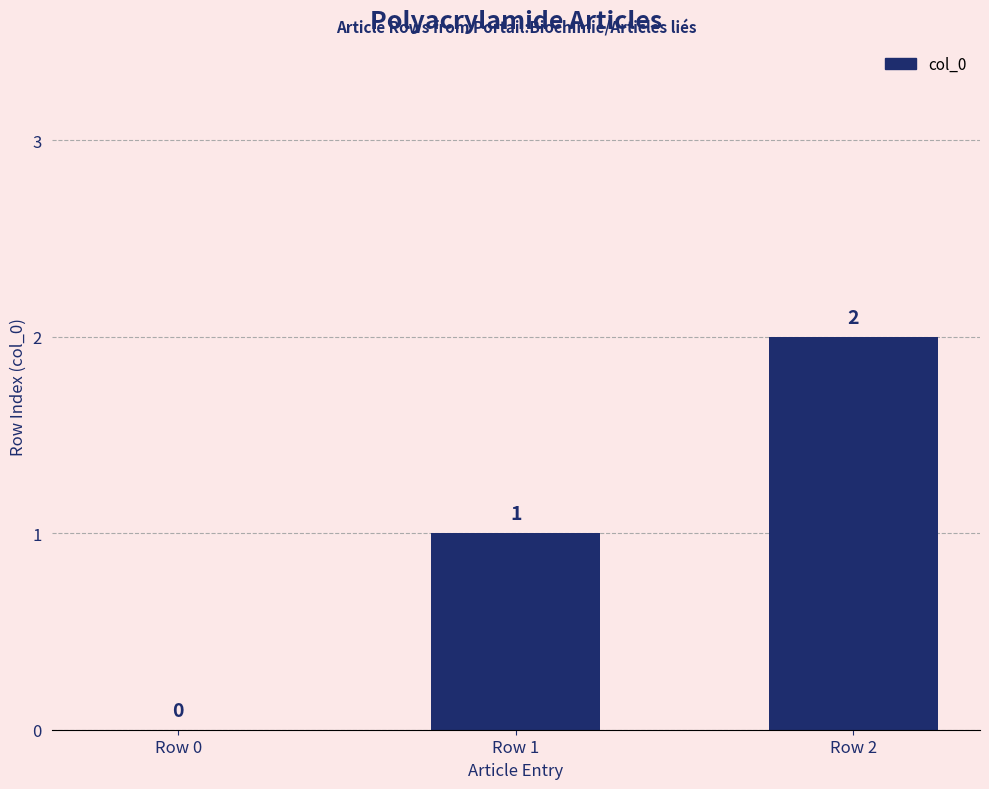

At which category does the chart reach its peak across all series?

Row 2